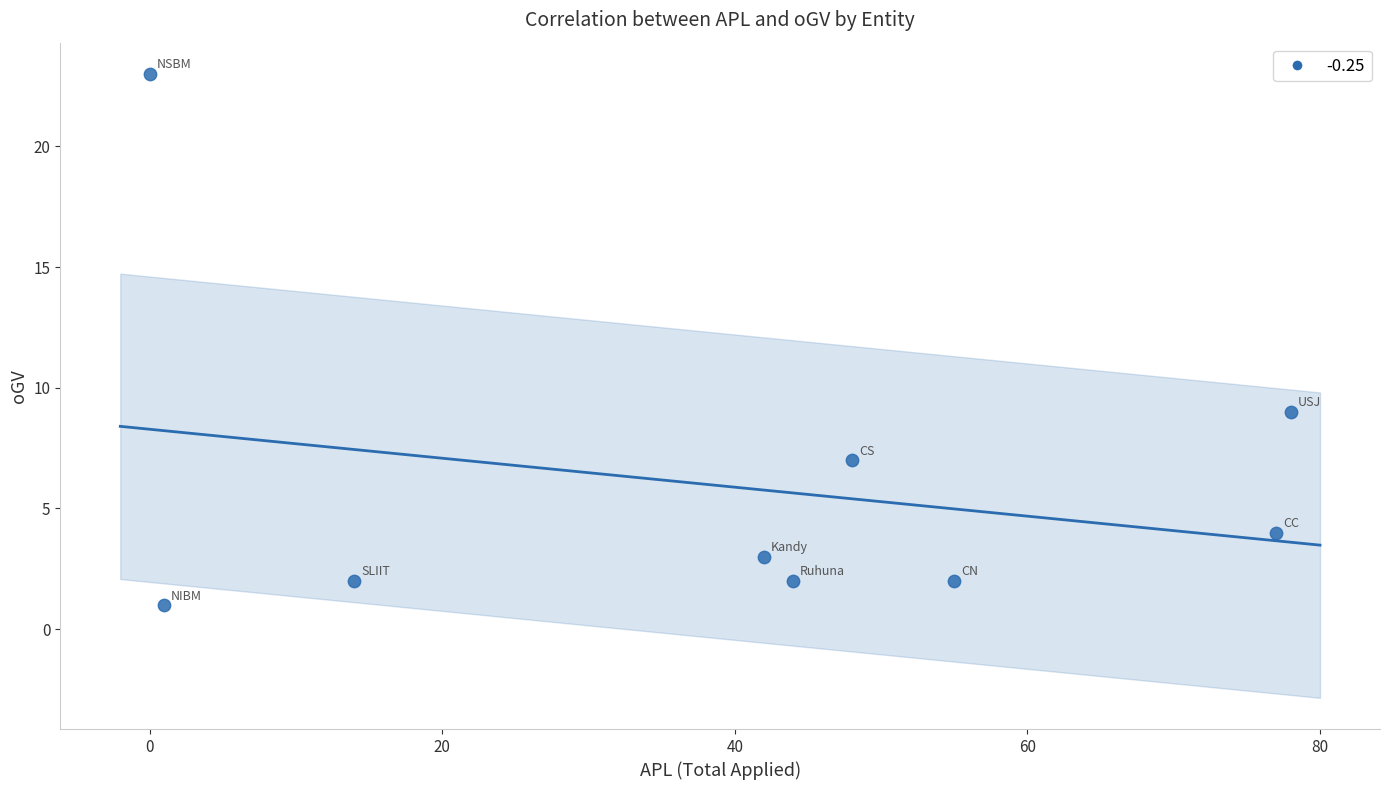

What is the average X value?

40